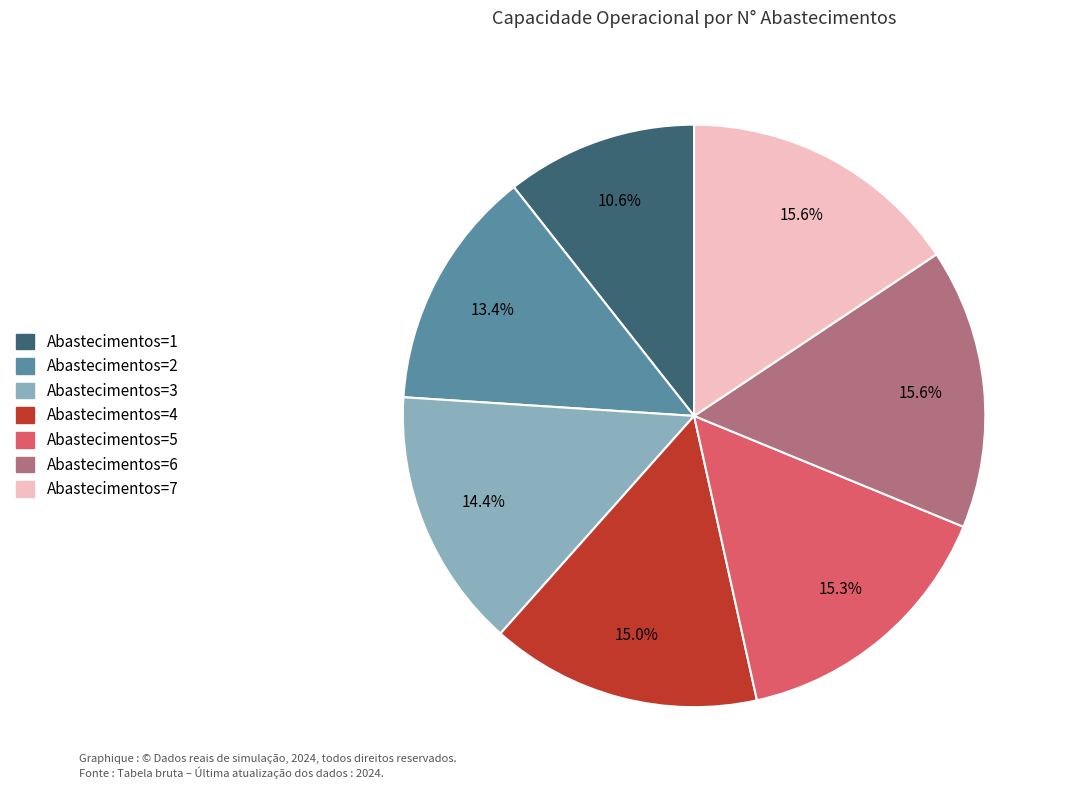

Count the number of slices in the pie.

7